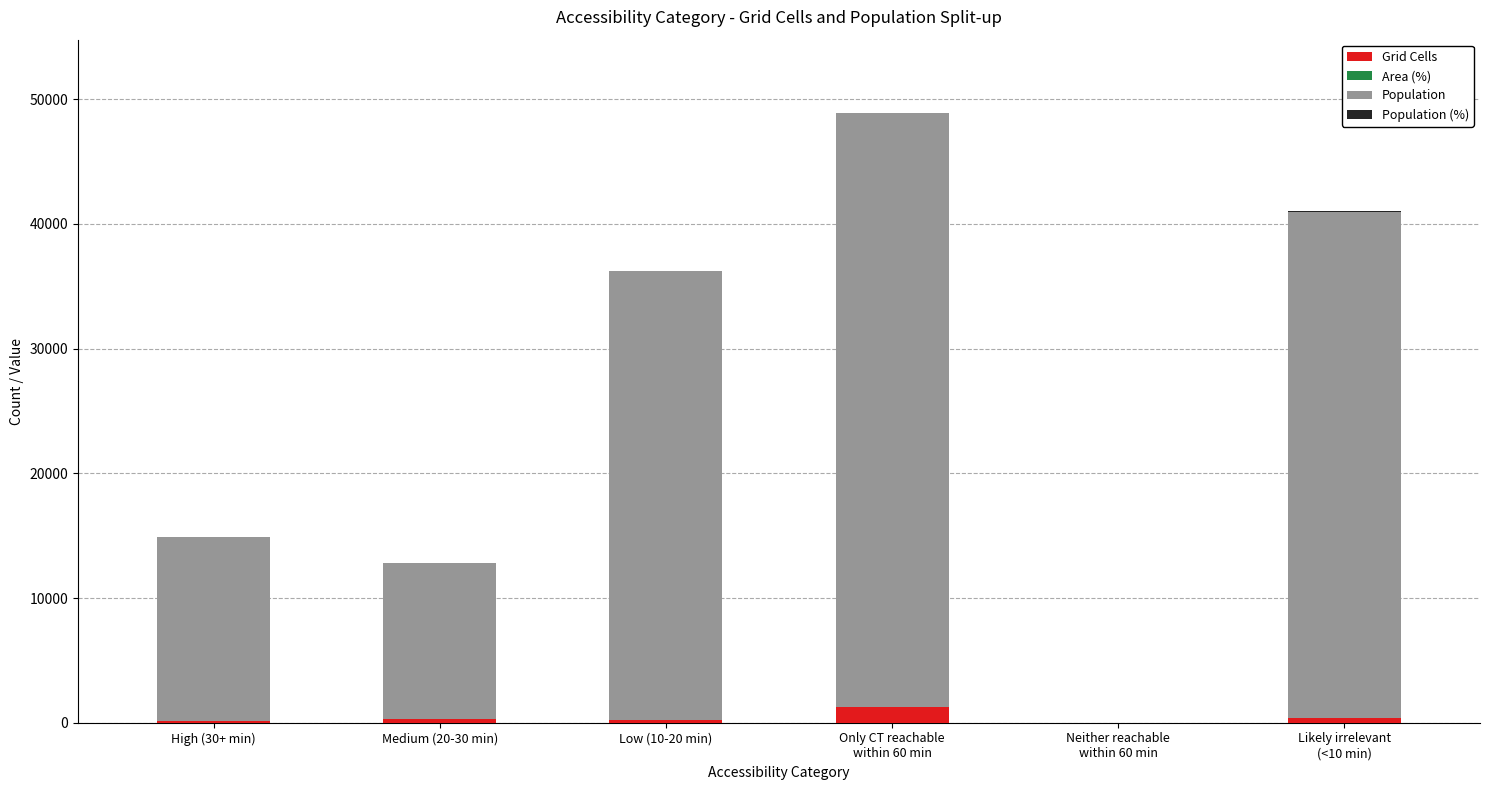

What is the highest value of the Grid Cells series?

1233.0